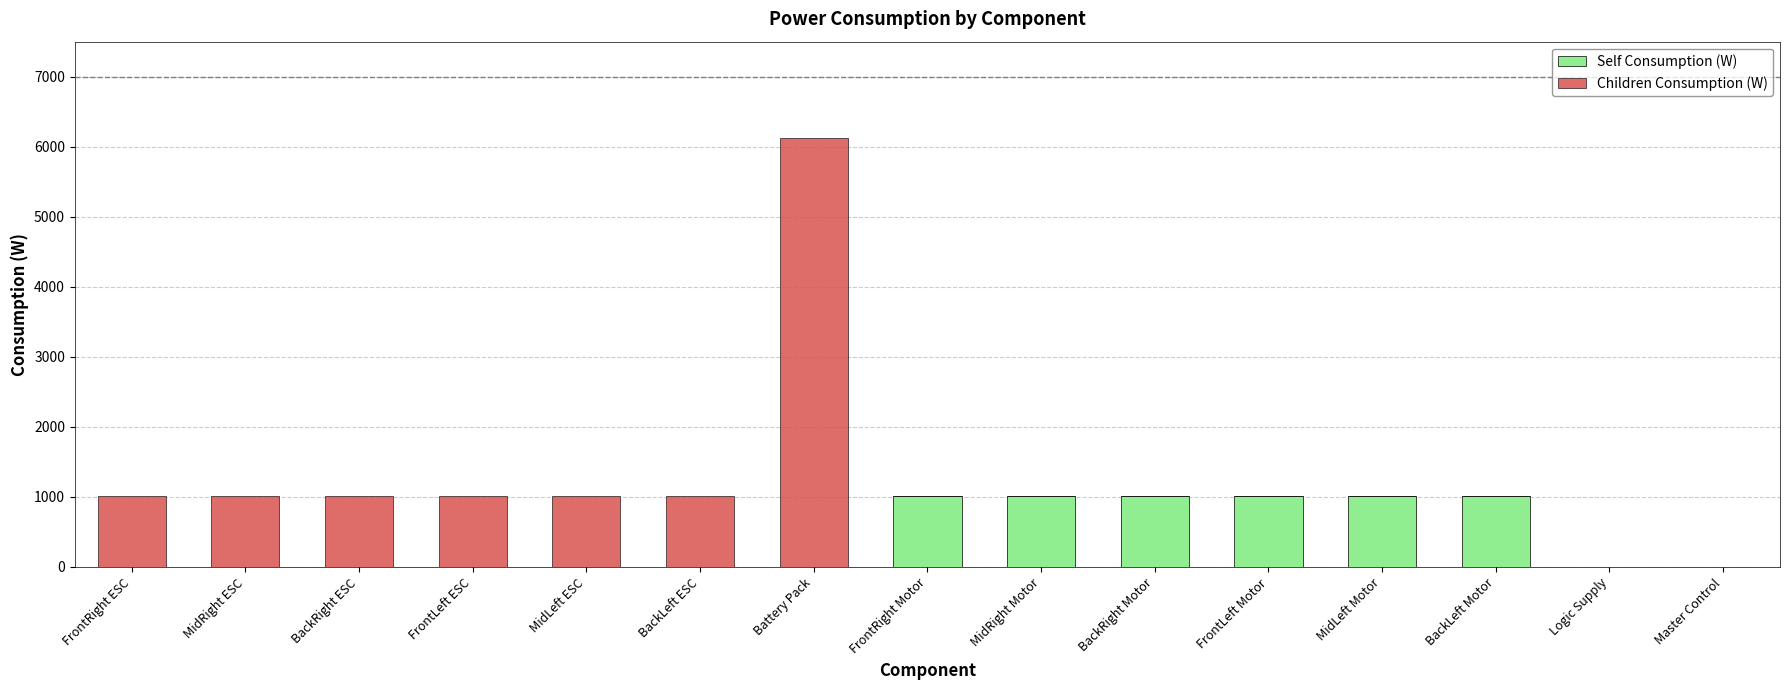

True or false: Self Consumption (W) has a value of 0 at FrontLeft ESC.

True